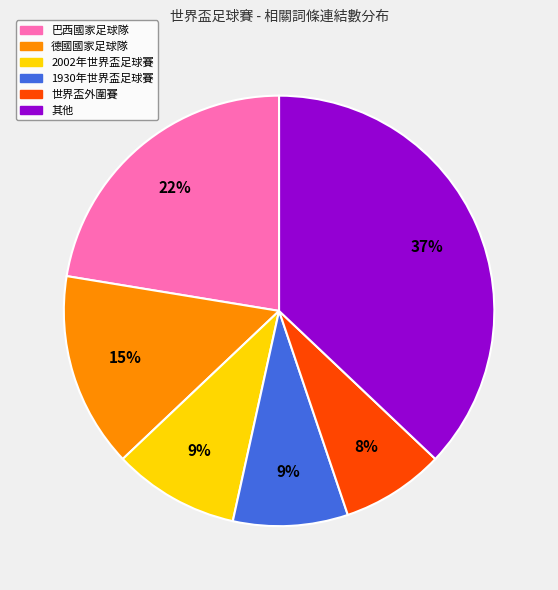

To the nearest percent, what is the average slice percentage?

17%